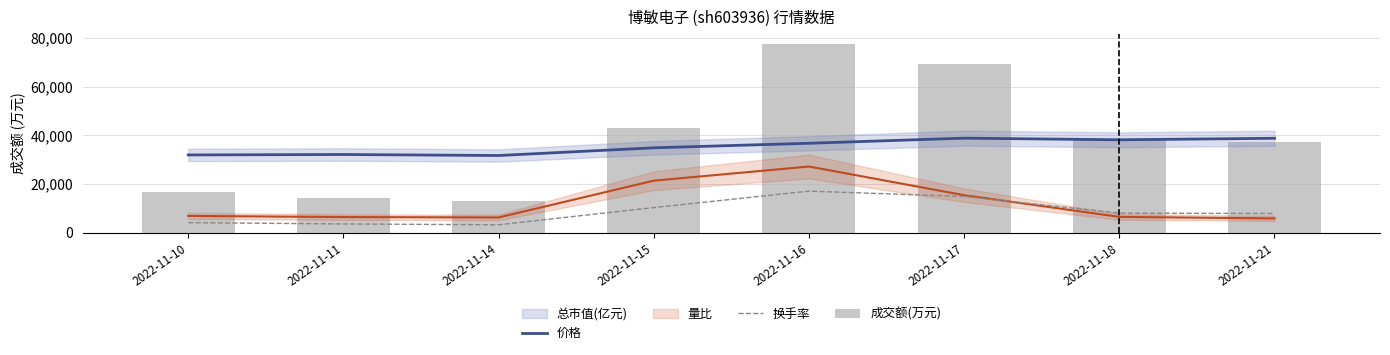

Which series has the widest spread of values?

成交额(万元)